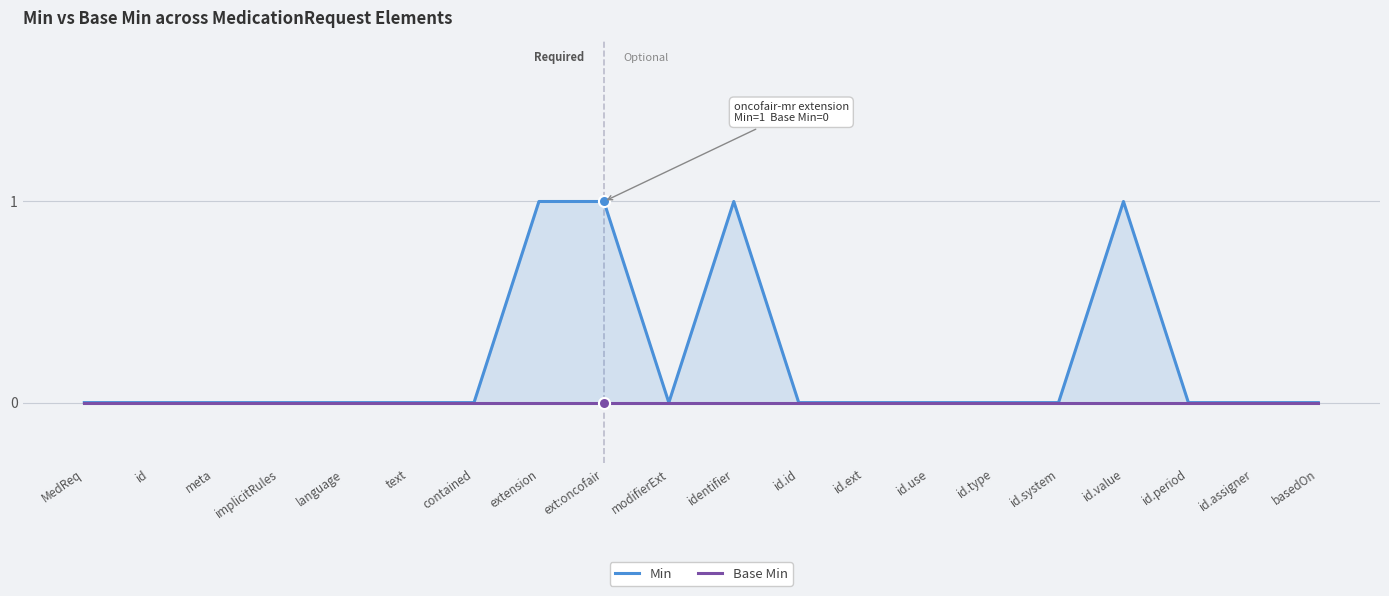

True or false: Min and Base Min cross at least once.

False